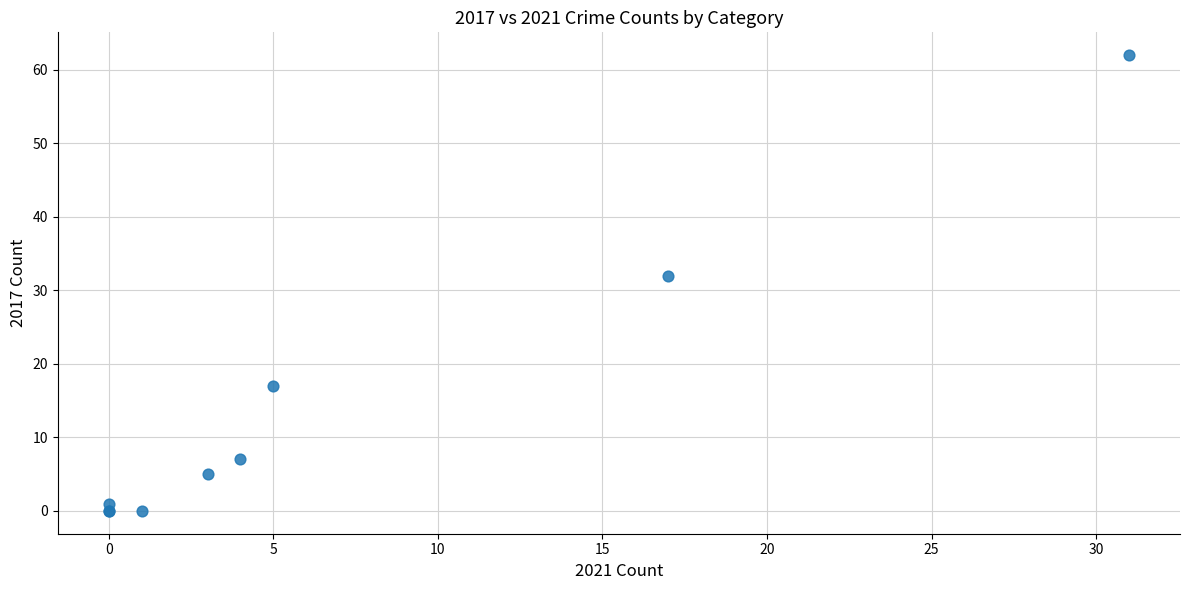

What Y value in the scatter plot is closest to 31?

32